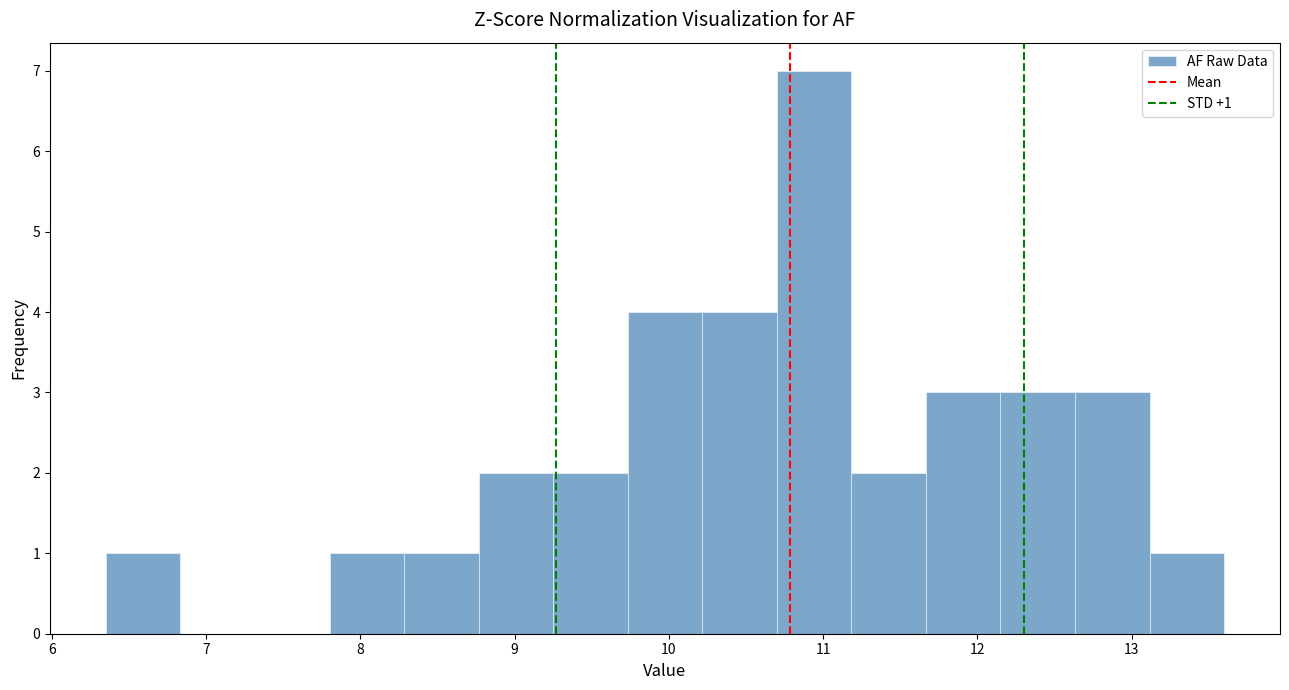

Over which range of the x-axis is the bar tallest?

10.7 to 11.2